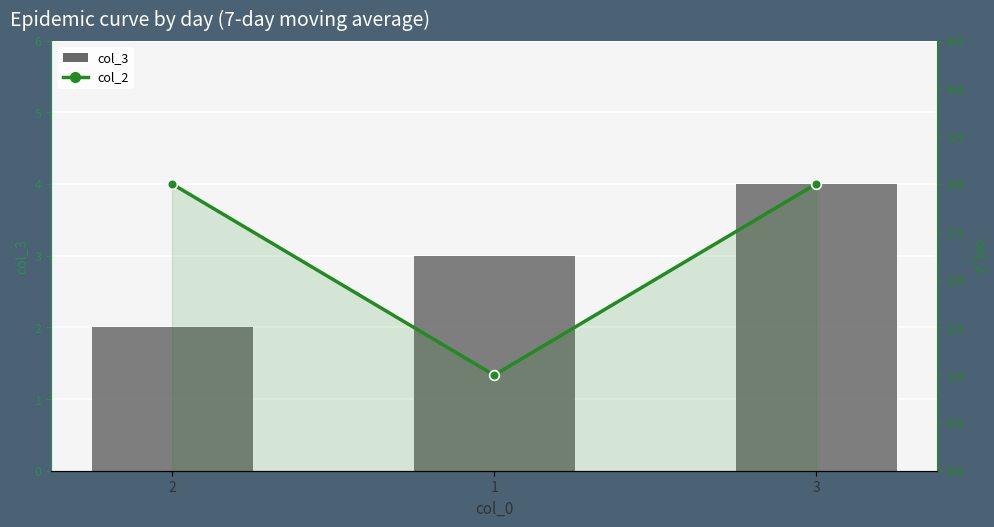

At which category does the chart reach its peak across all series?

3